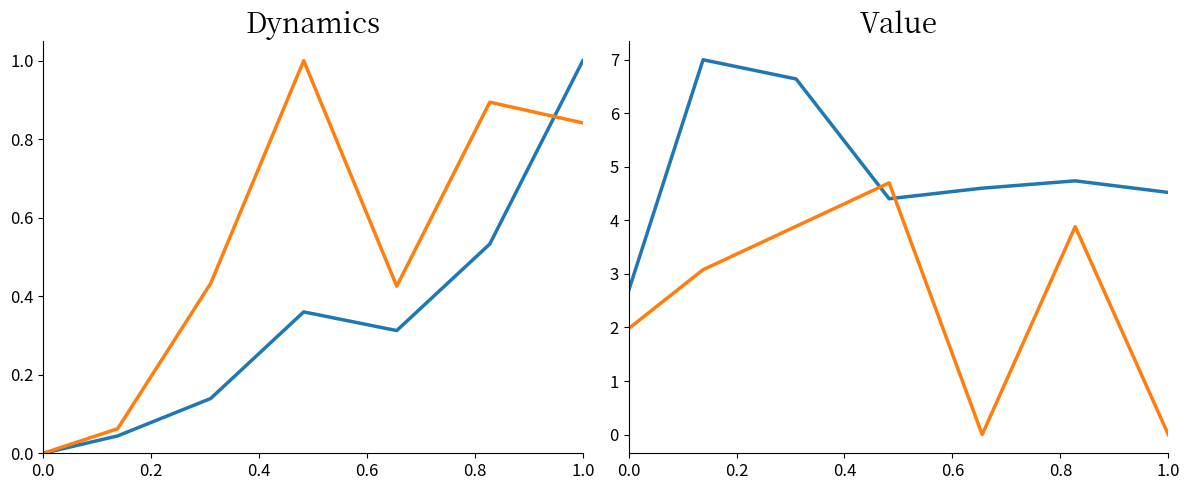

What is the difference between the highest and lowest values at 0.0?

2.7